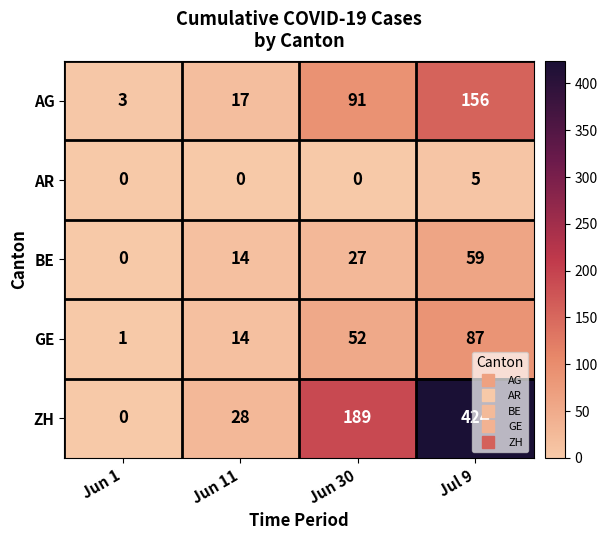

List the series in order of their peak value, highest first.

ZH, AG, GE, BE, AR